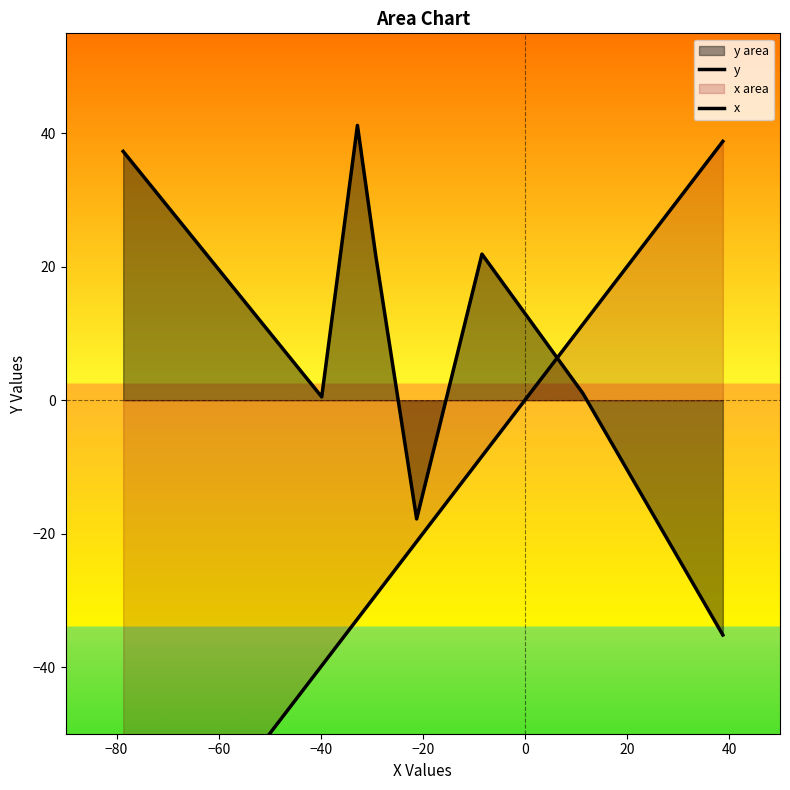

What is the total value across all series at 40?

3.6